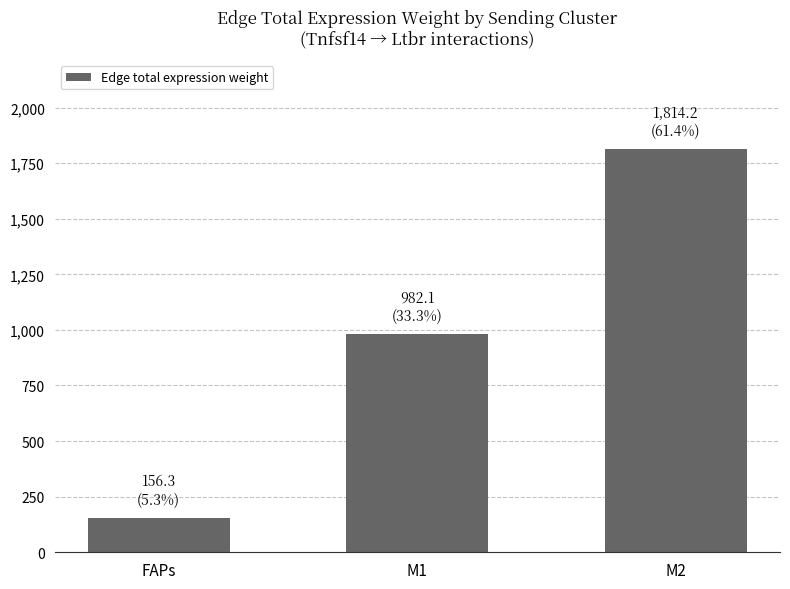

Which label corresponds to the largest value in the chart?

M2